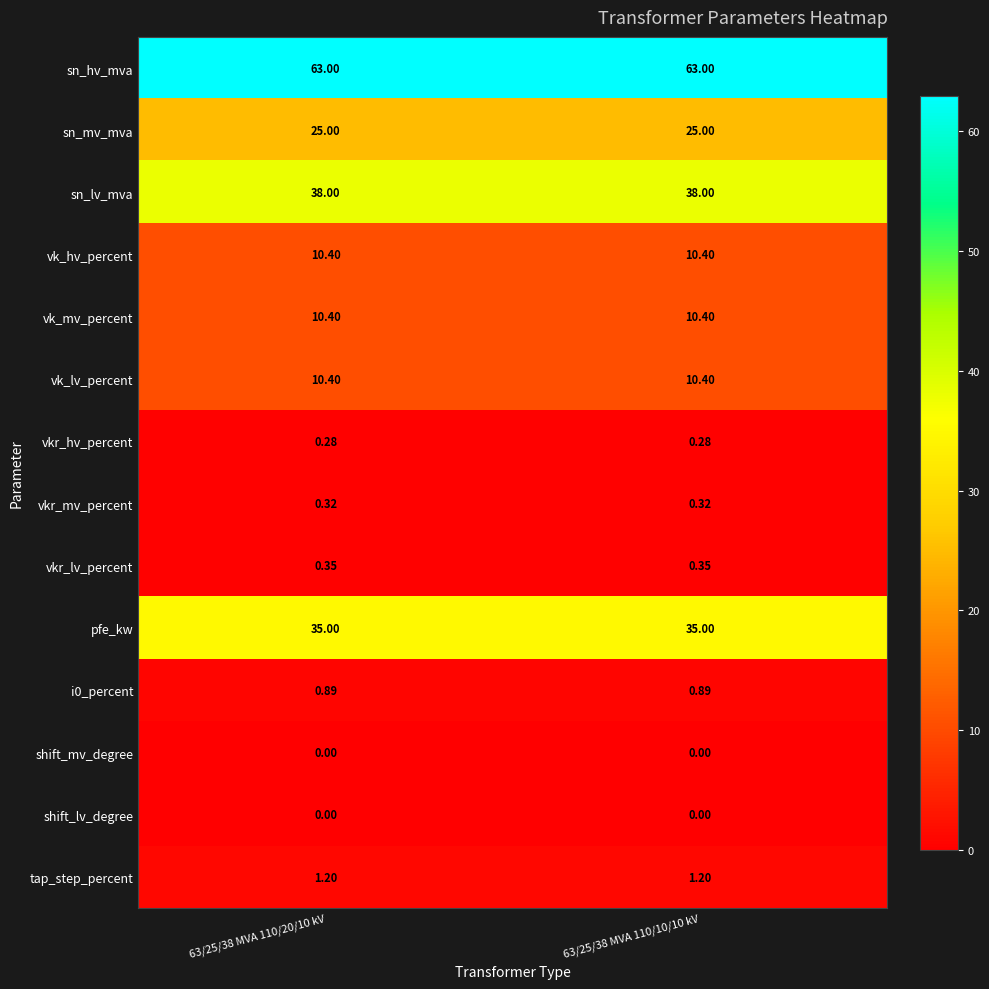

Which series has the largest total across all categories?

sn_hv_mva